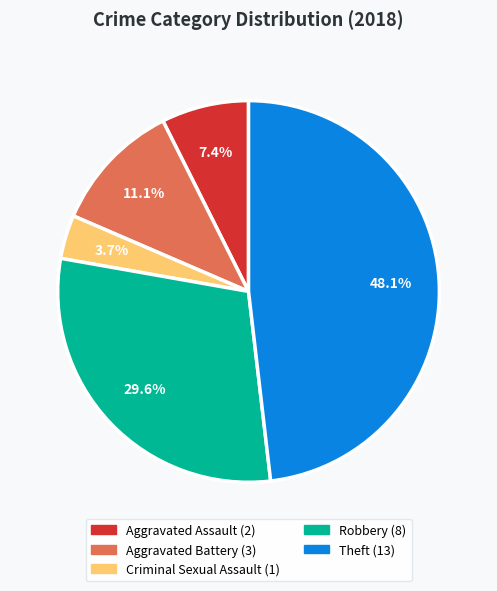

Which has a higher value, Criminal Sexual Assault or Aggravated Battery?

Aggravated Battery